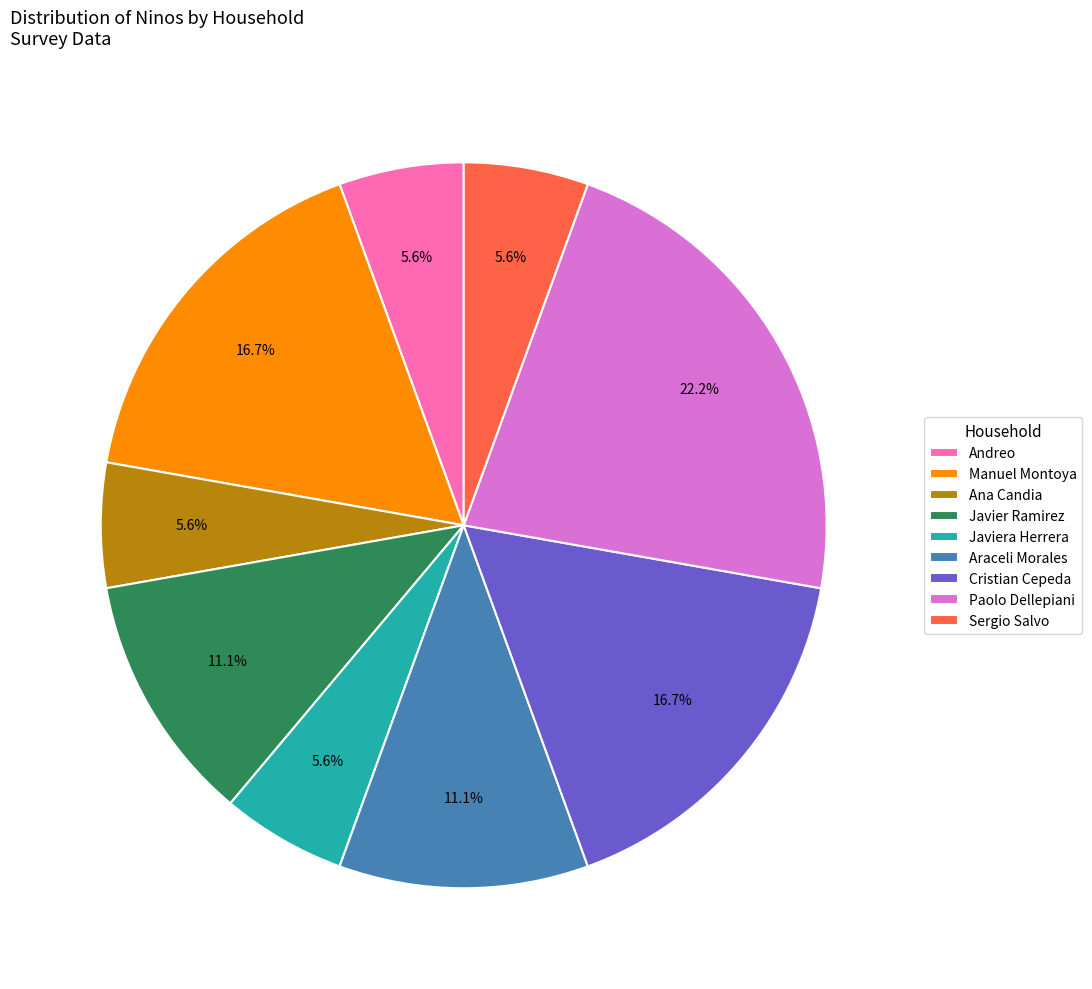

The Araceli Morales slice represents 25% of the pie. True or false?

False